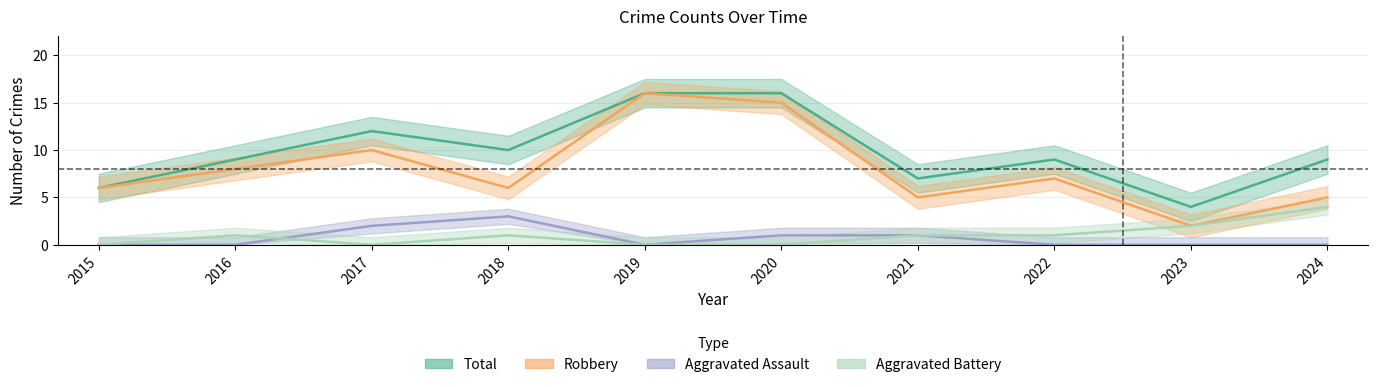

Which has a higher value, 2023 or 2024?

2023